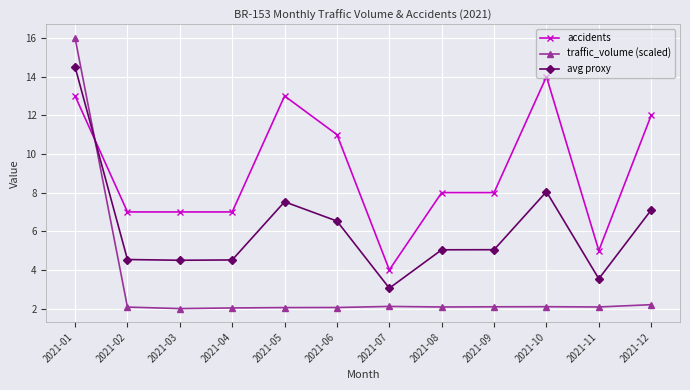

At which category is the sum across all series the highest?

2021-01